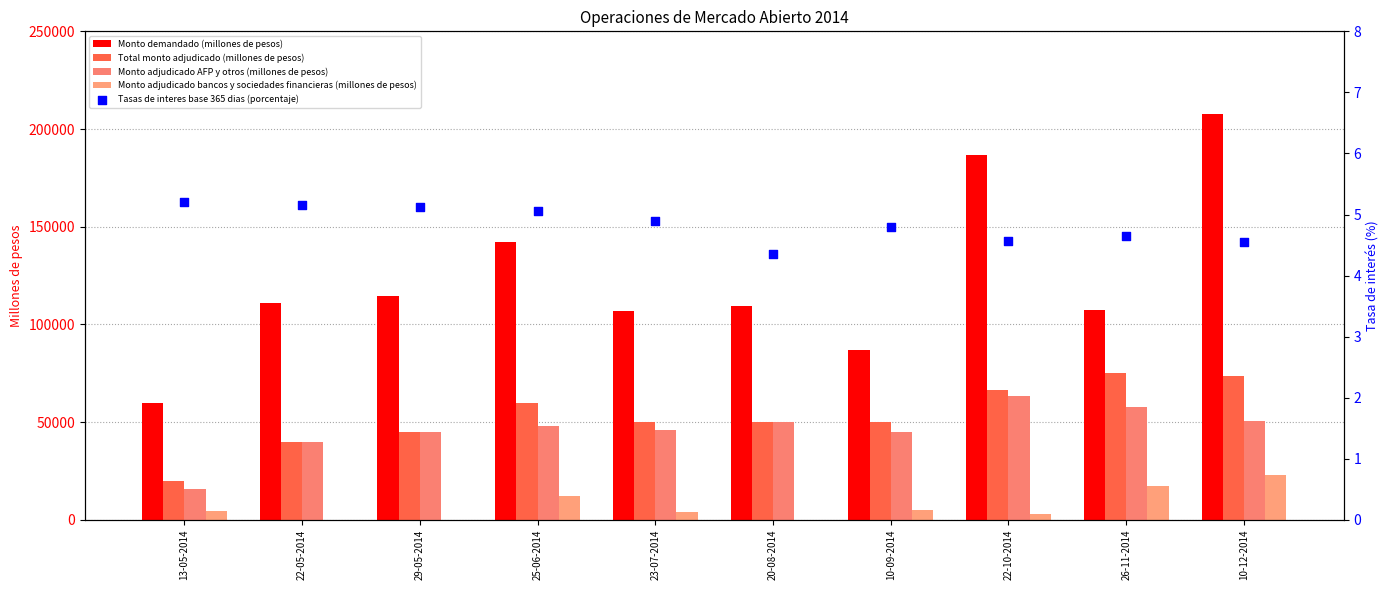

What is the total value across all series at 22-10-2014?

319504.6